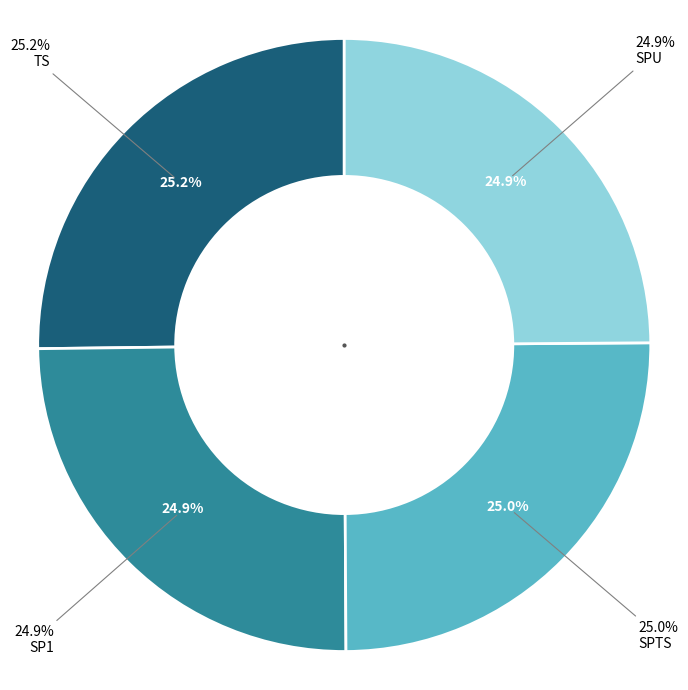

Which slice is the smallest?

SPU